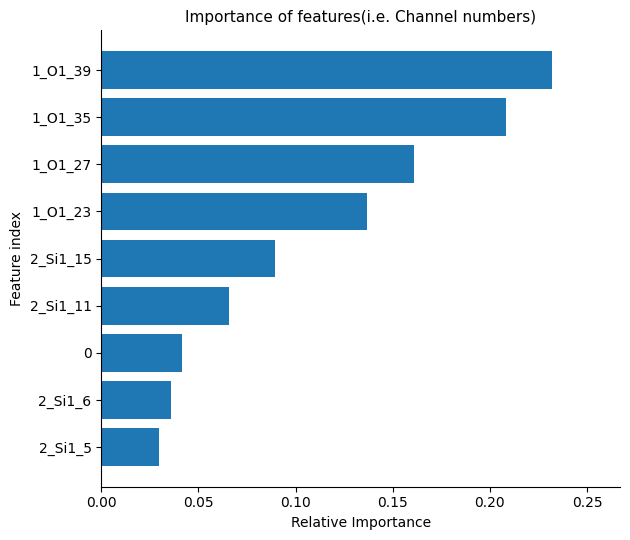

What is the sum of all values?

1.0